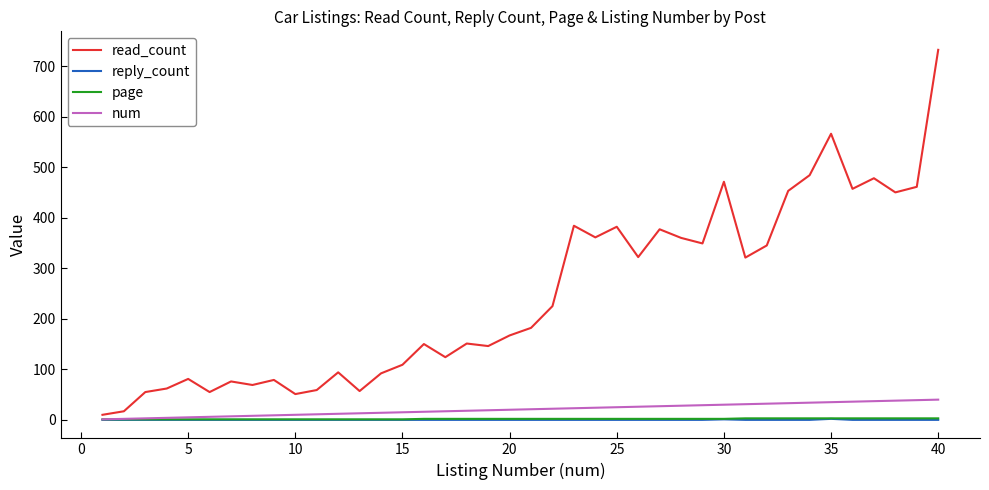

Which series has the largest total across all categories?

read_count